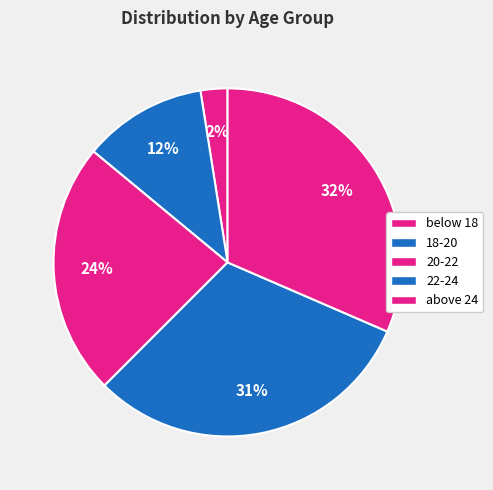

Rank the categories by value from highest to lowest.

above 24, 22-24, 20-22, 18-20, below 18